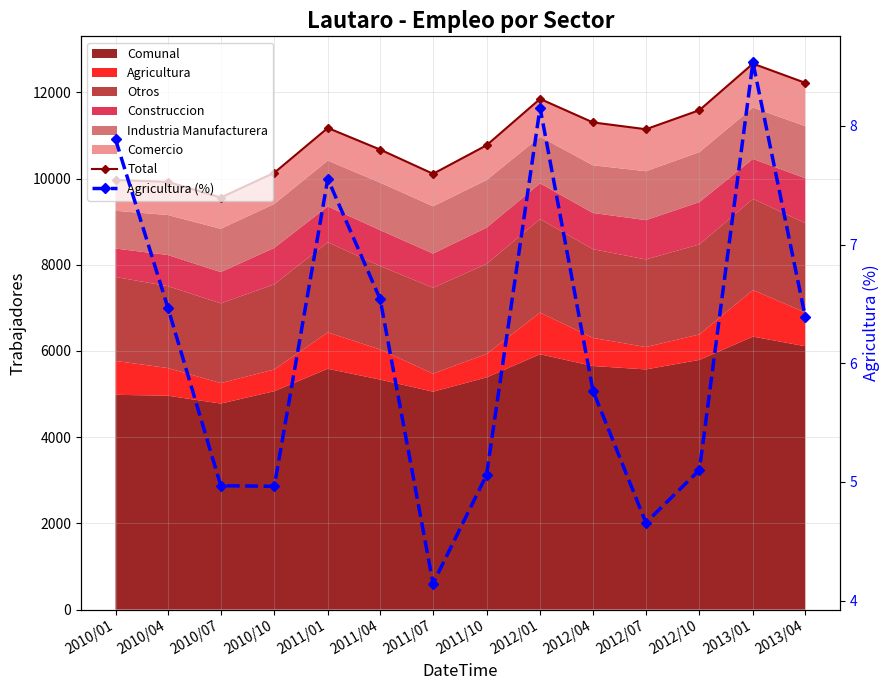

What is the difference between the second highest and second lowest values in the Agricultura (%) series?

3.5